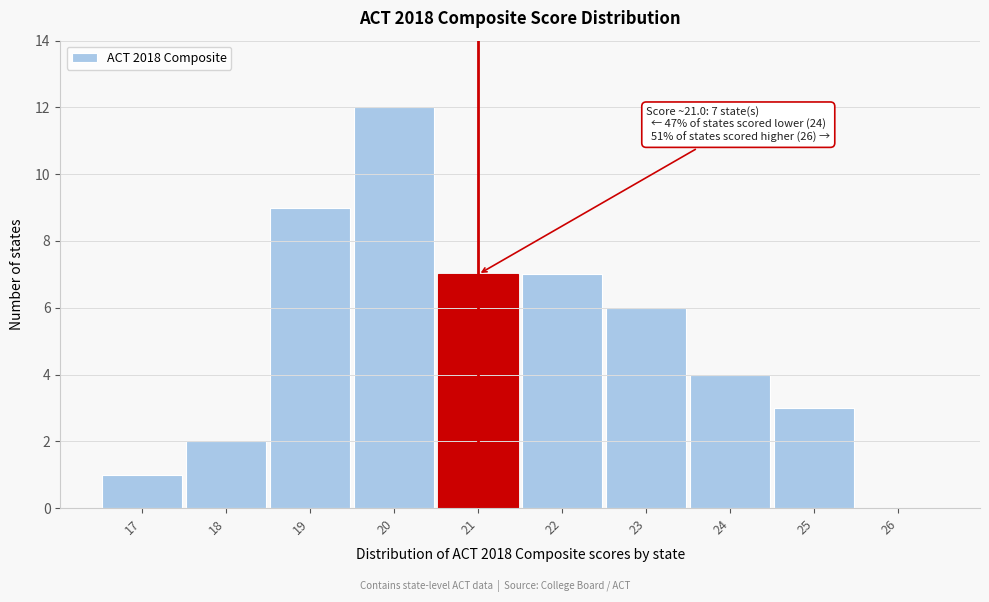

Reading left to right, extract all data points from this chart.

17=1	18=2	19=9	20=12	21=7	22=7	23=6	24=4	25=3	26=0